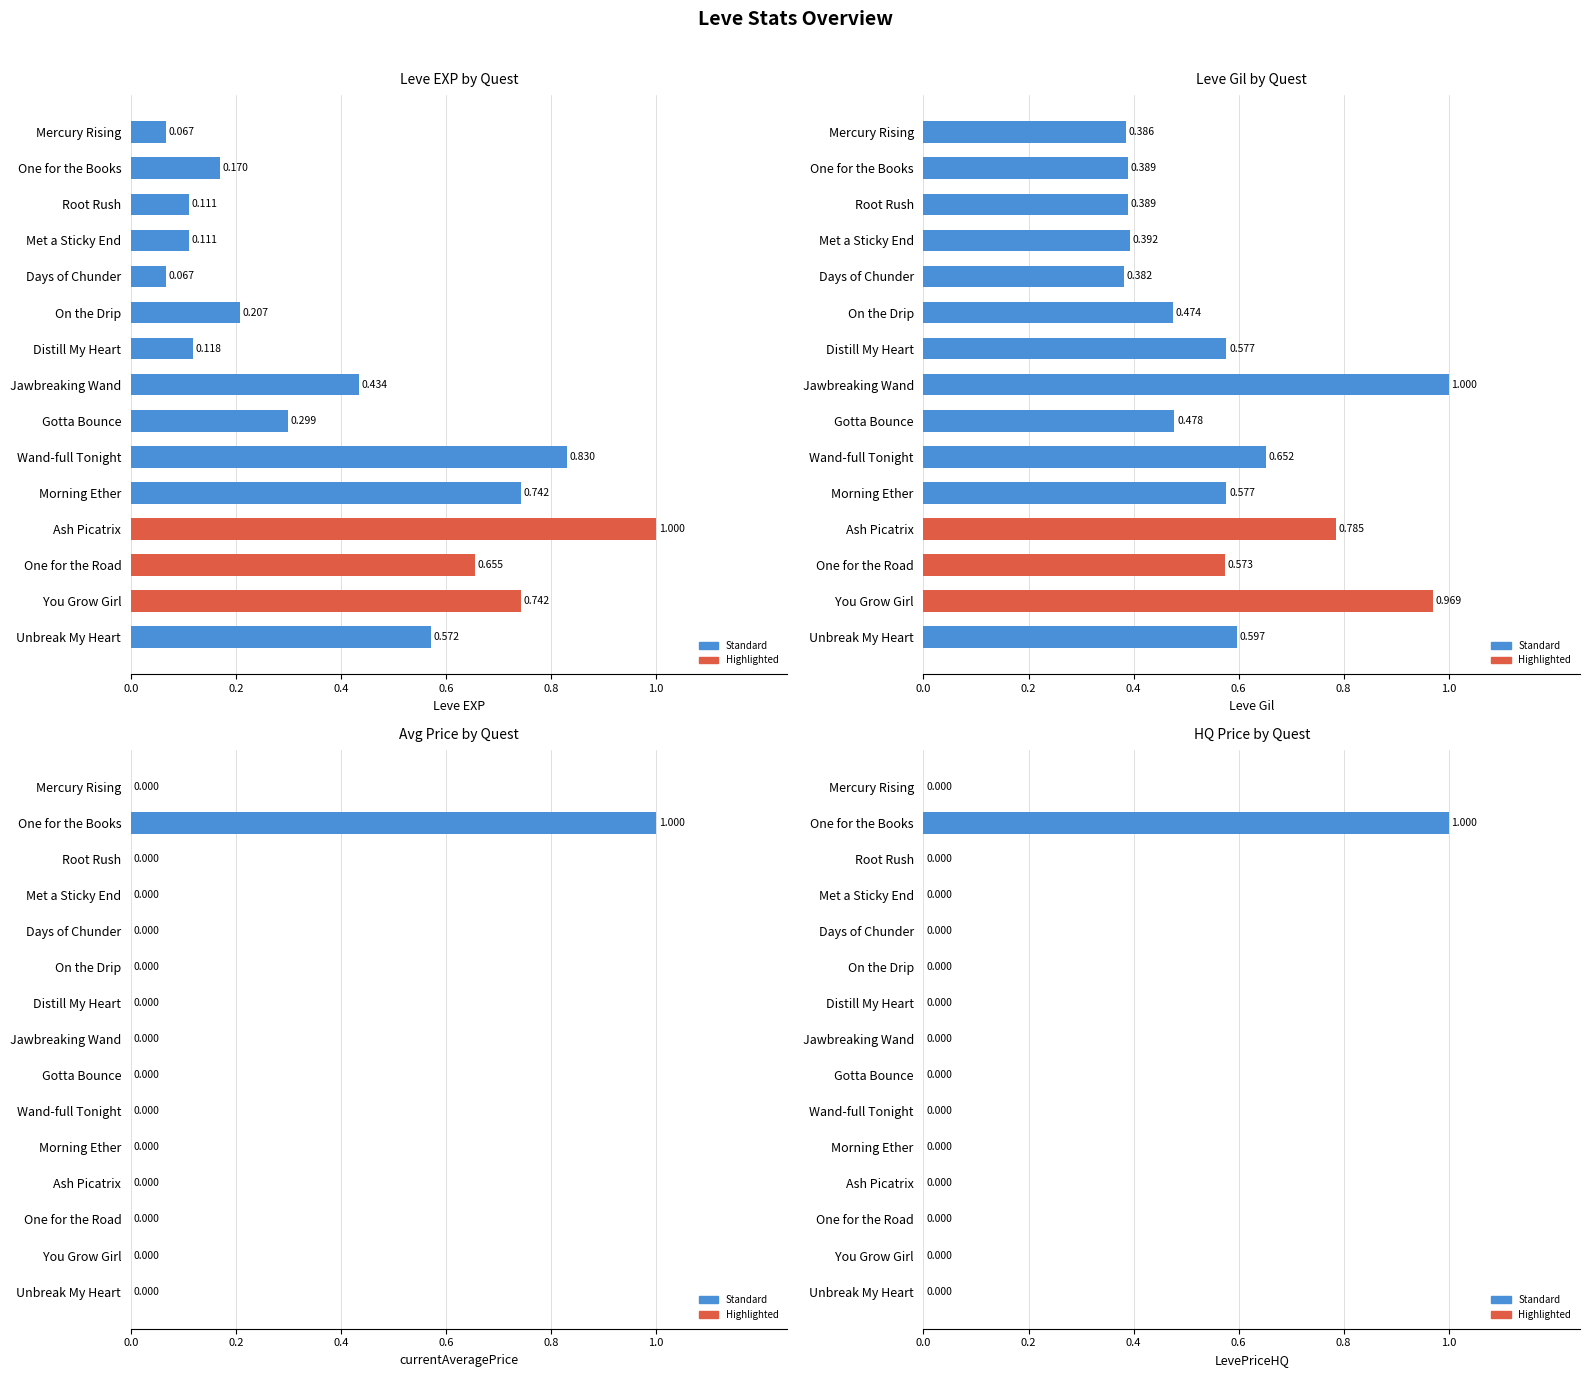

What is the value of the Leve Gil bar at the 3rd from the left?

0.4